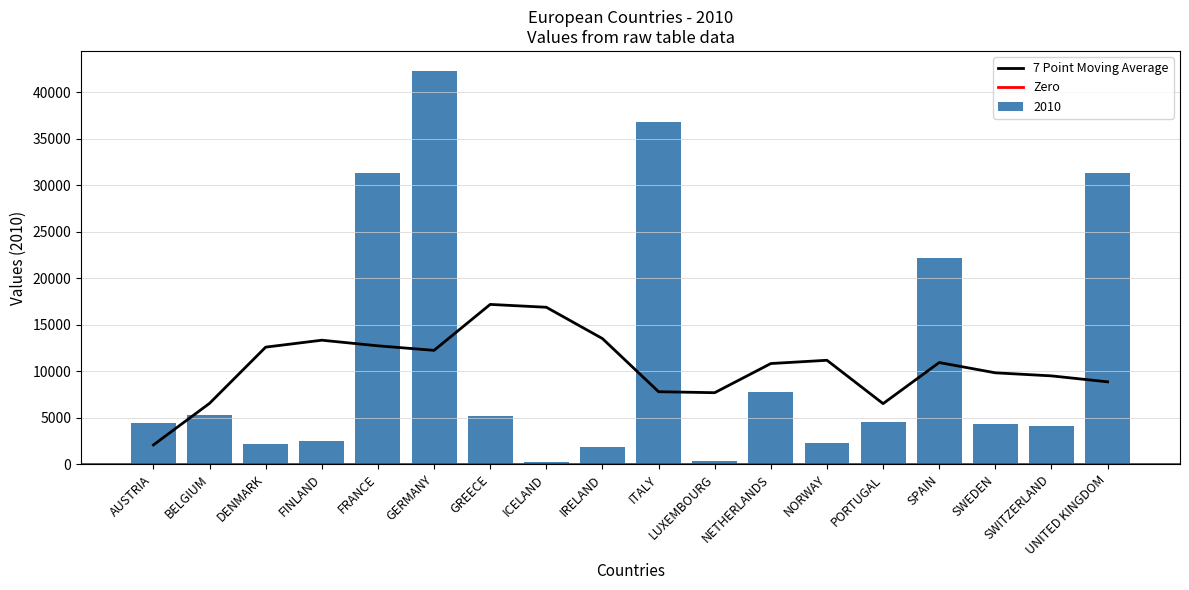

Reading left to right, what are all the values shown in this chart?

AUSTRIA=4441.0	BELGIUM=5279.0	DENMARK=2169.0	FINLAND=2486.3	FRANCE=31300.0	GERMANY=42302.0	GREECE=5216.9	ICELAND=205.0	IRELAND=1872.7	ITALY=36751.0	LUXEMBOURG=337.0	NETHERLANDS=7736.0	NORWAY=2305.0	PORTUGAL=4480.0	SPAIN=22147.0	SWEDEN=4335.0	SWITZERLAND=4119.7	UNITED KINGDOM=31258.2